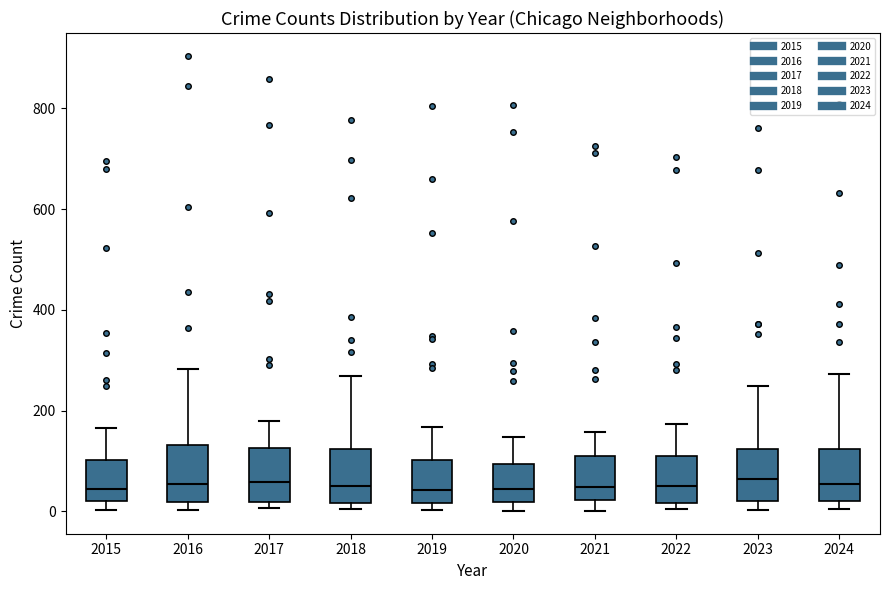

Where does the median line of the box at x = 2016 sit on the y-axis? The values are not printed on the chart, so give them approximately, as read against the axis.

60